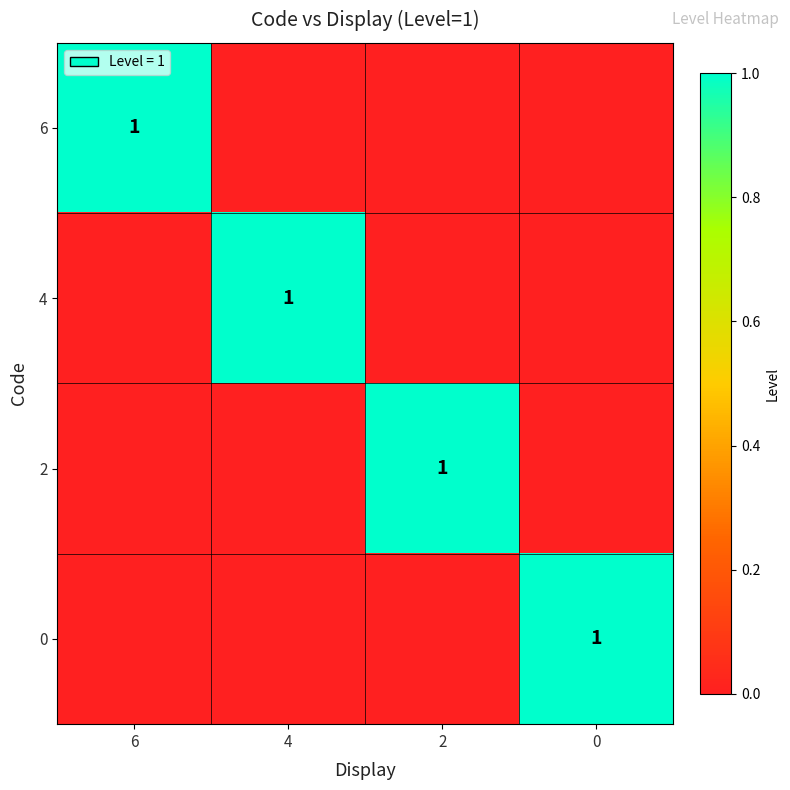

What is the difference between the maximum and second lowest values in the 4 series?

1